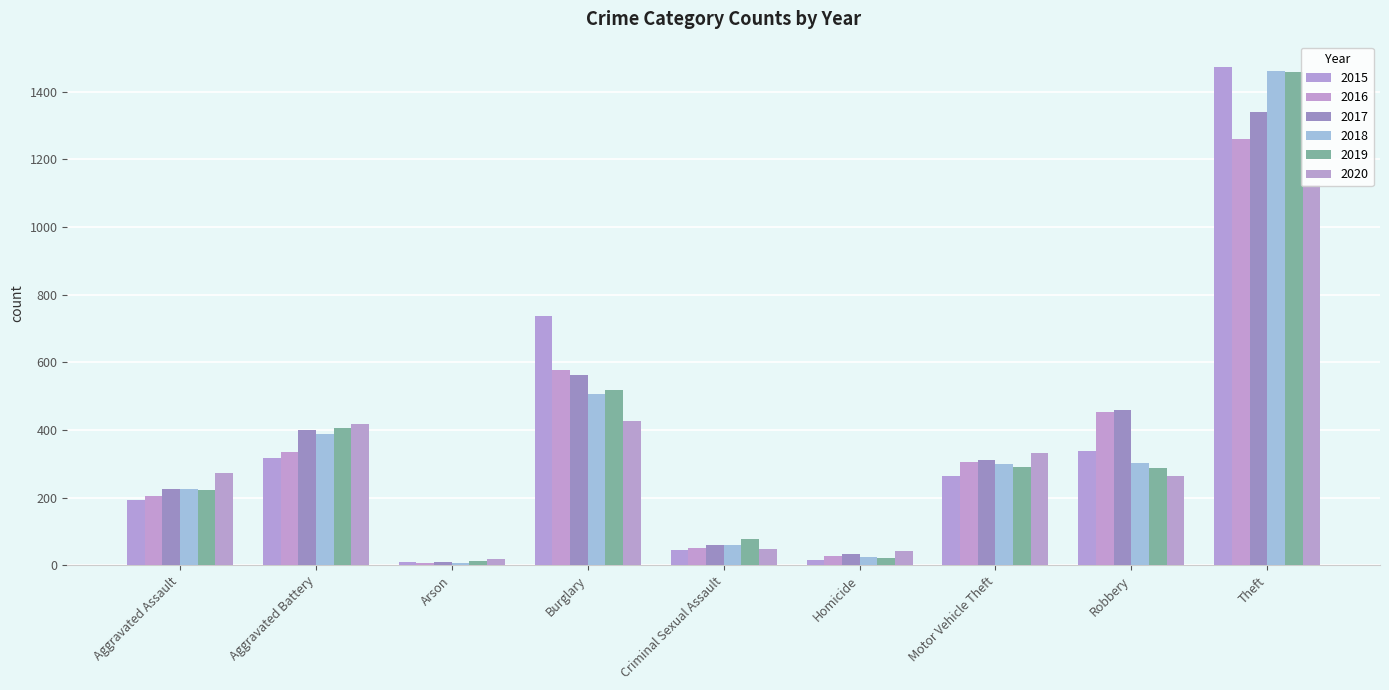

Which series has the largest range (max minus min)?

2015